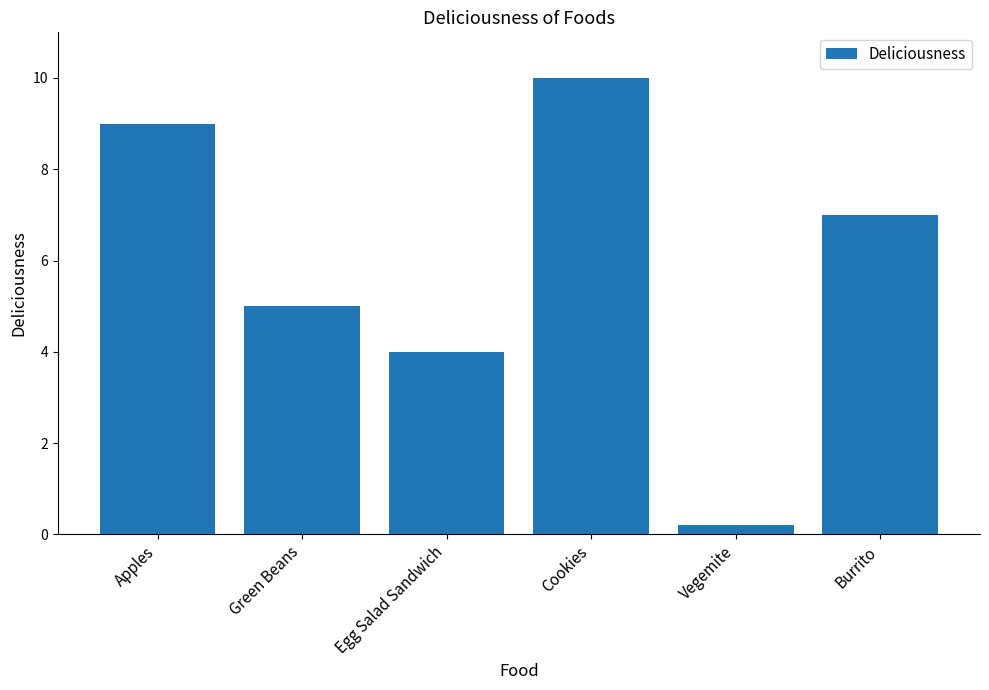

Are the bars grouped side by side (vs. stacked)?

No